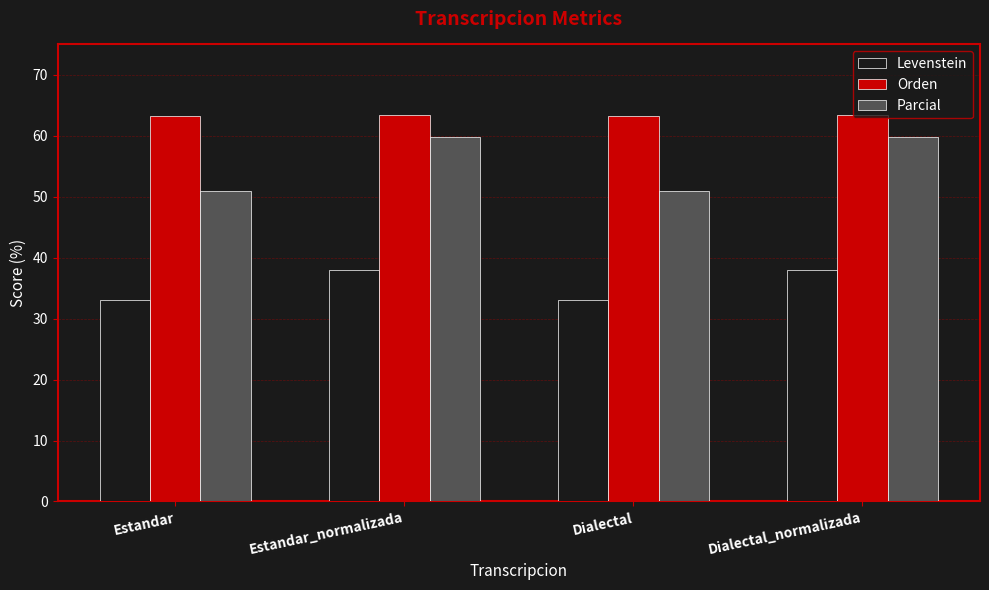

The Levenstein series shows 19.4 at Estandar. True or false?

False